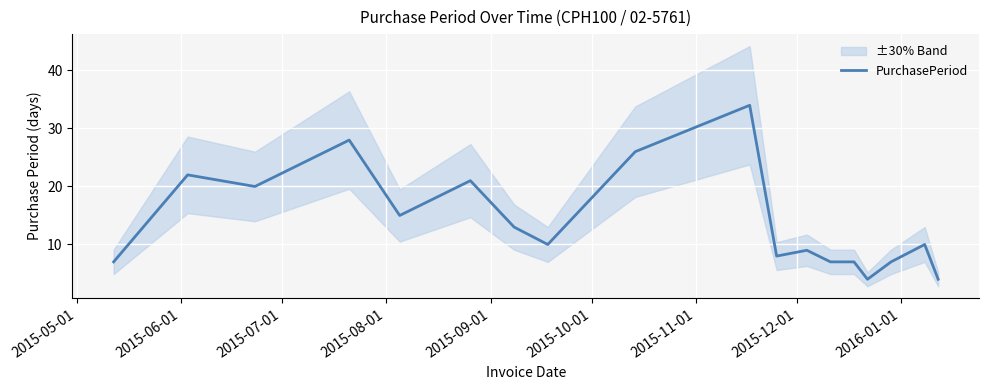

What is the highest value of the PurchasePeriod series?

34